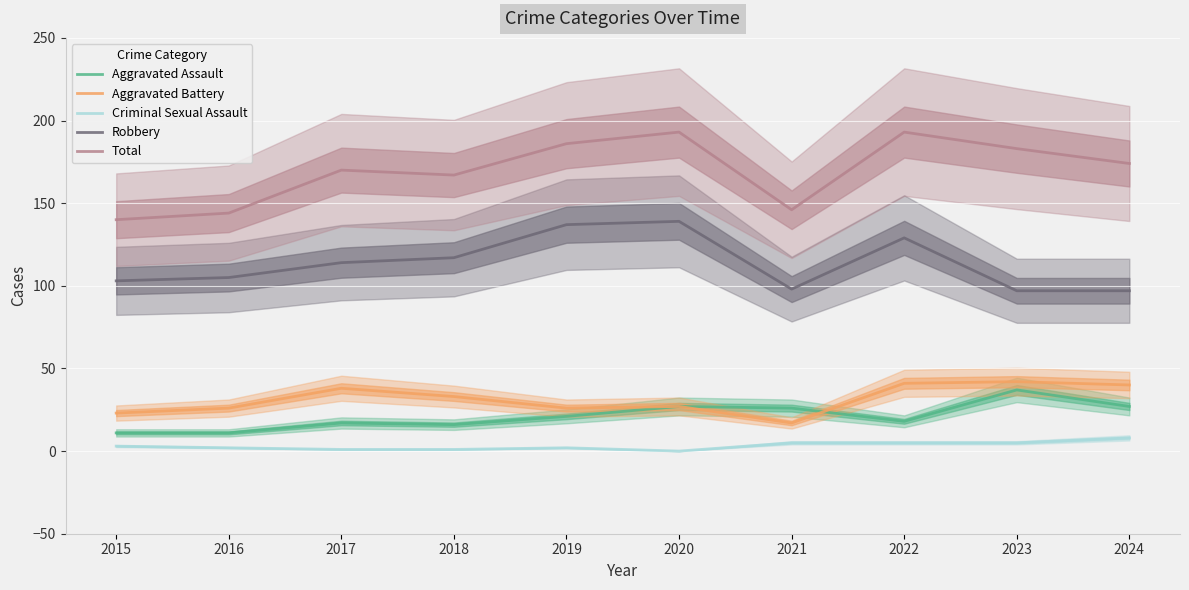

Rank the categories by Aggravated Assault value from highest to lowest.

2023, 2020, 2024, 2021, 2019, 2022, 2017, 2018, 2015, 2016